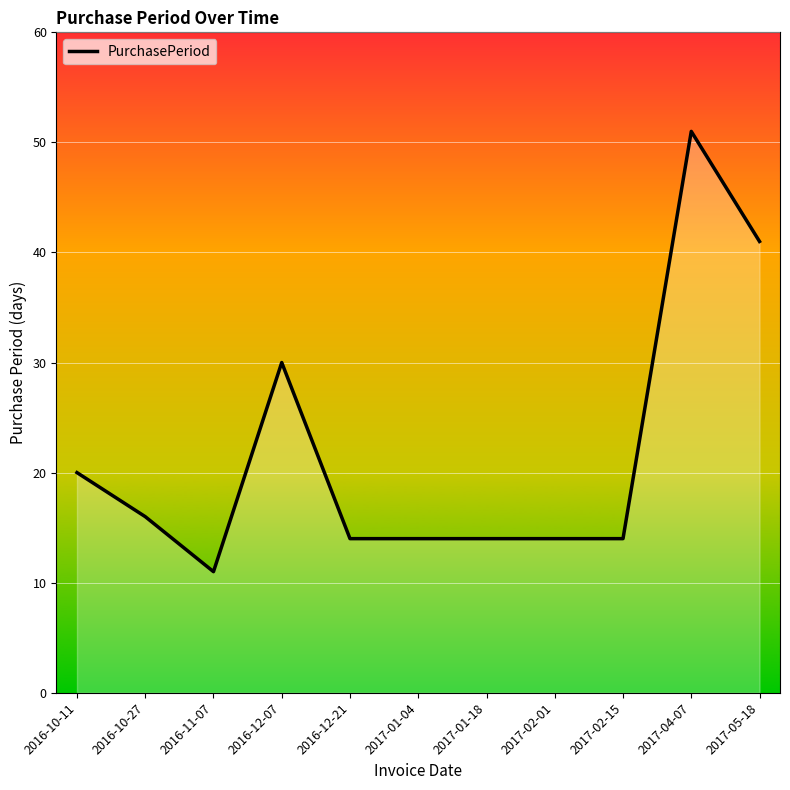

What is the label of the 5th point from the left?

2016-12-21